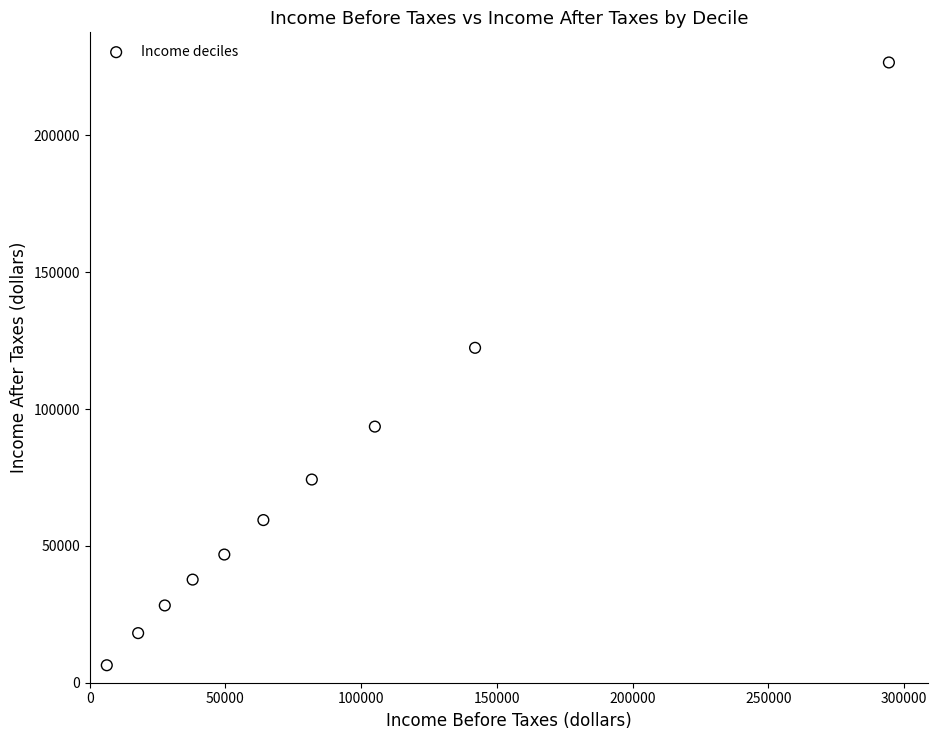

What is the average Y value?

71342